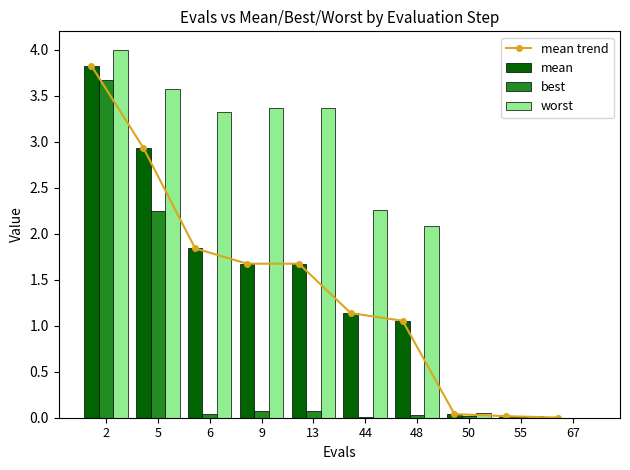

What is the sum of the worst values at 6 and 48?

5.4